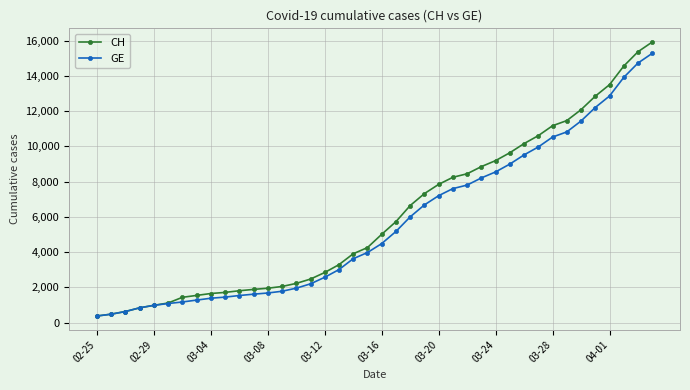

Which series has the largest range (max minus min)?

CH